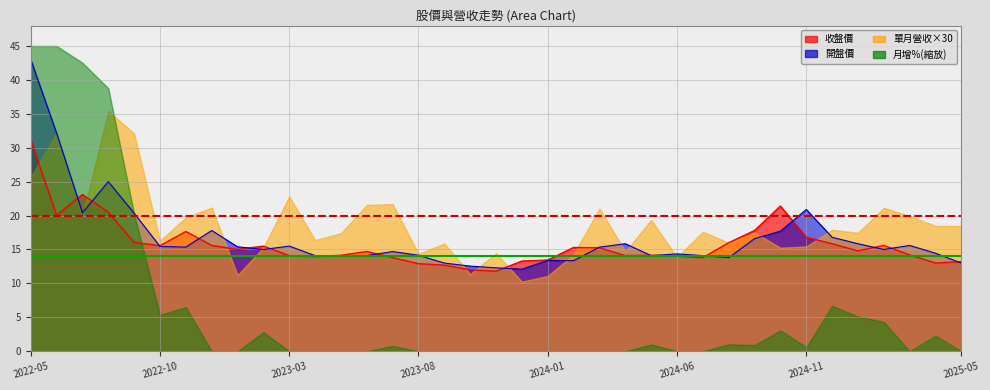

At which label is 開盤 closest to 27?

2022-08